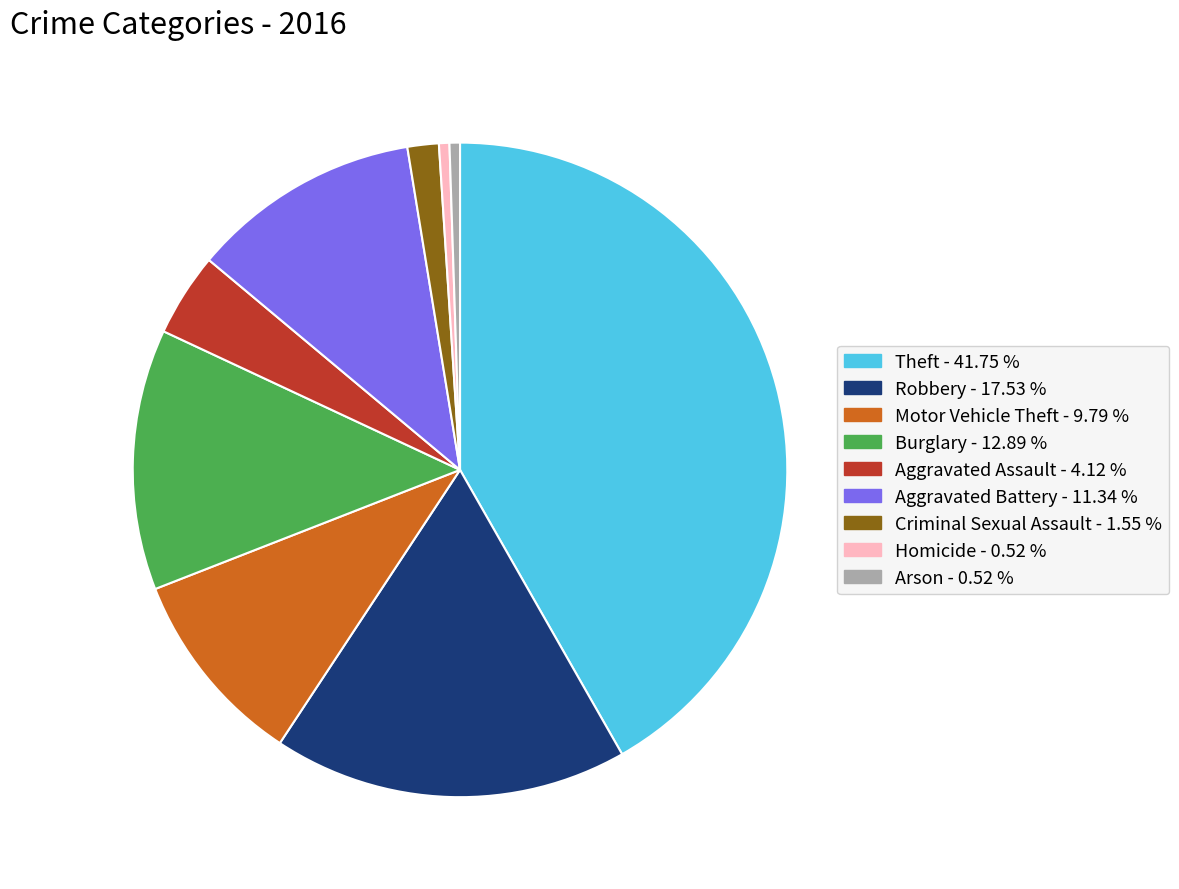

Combined, do Aggravated Battery and Criminal Sexual Assault account for over 50%?

No